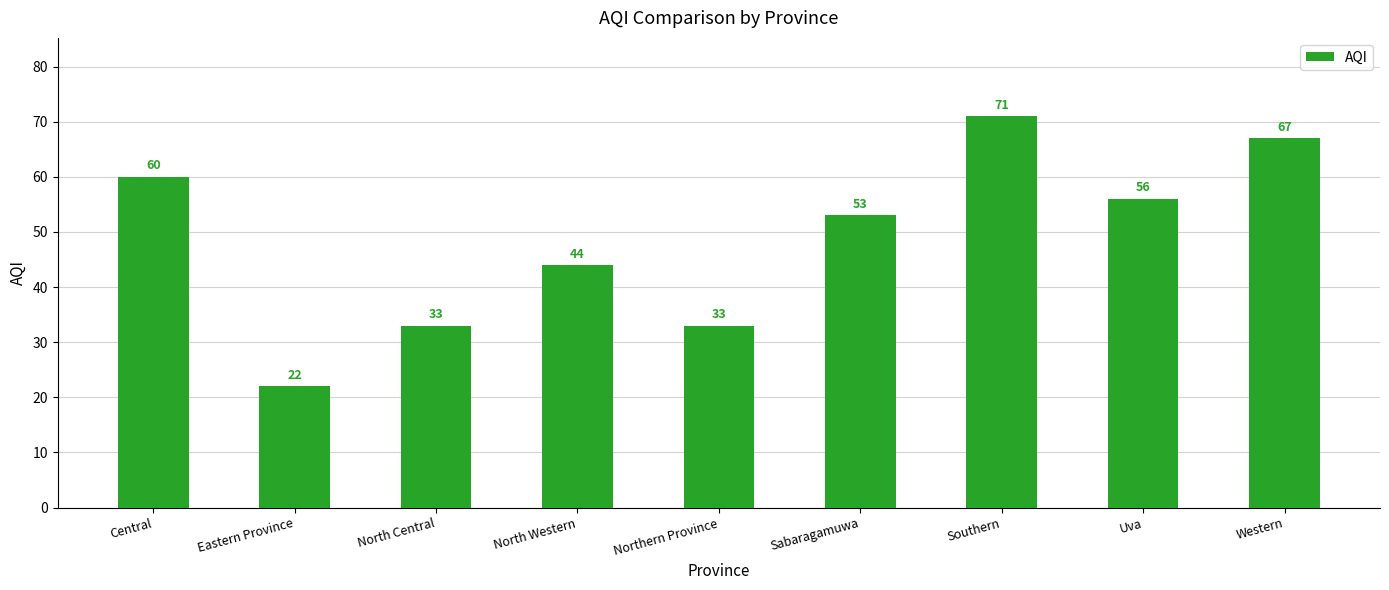

What is the average value?

49